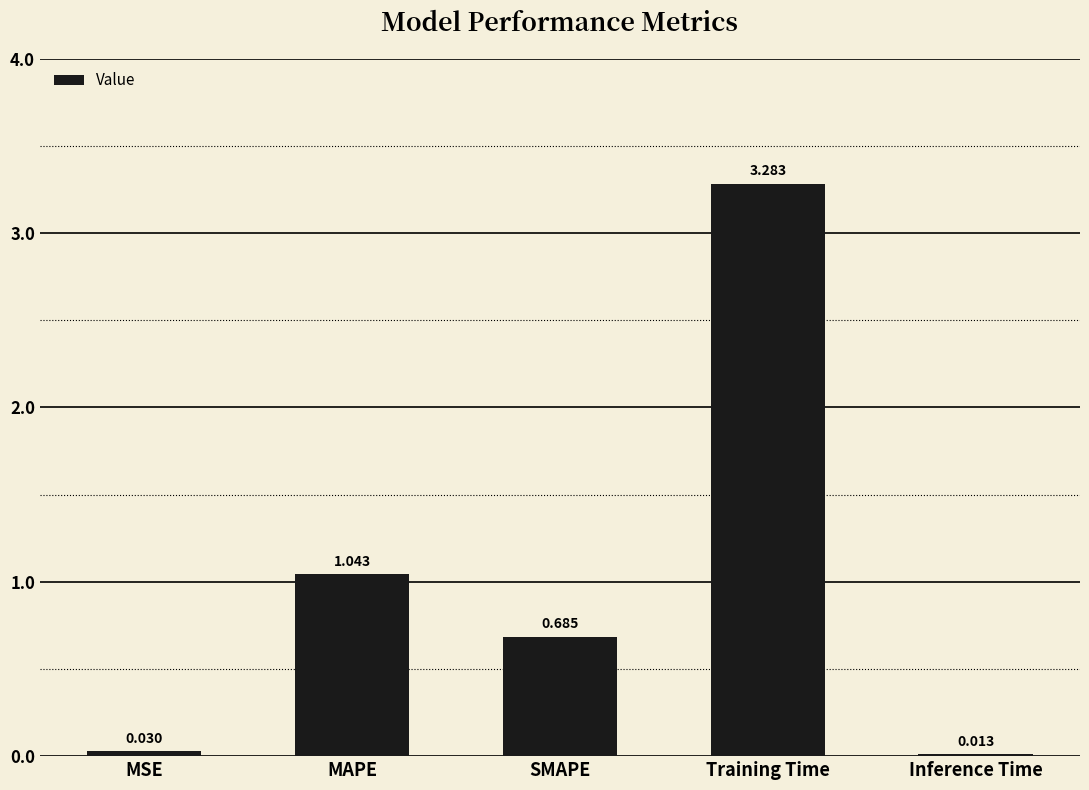

What is the change in value from MAPE to SMAPE?

-0.4